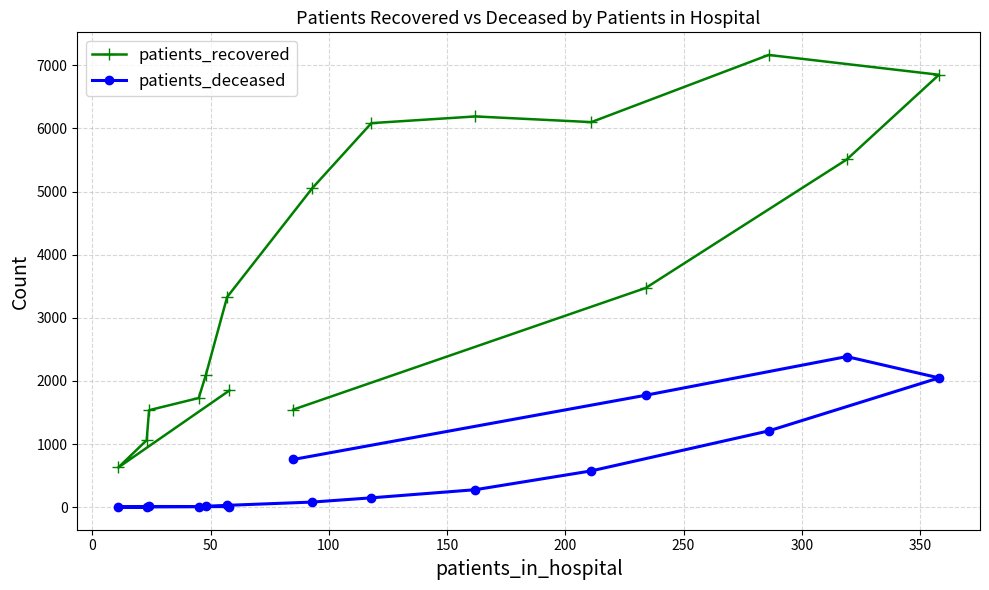

What is the maximum value shown in the chart?

7164